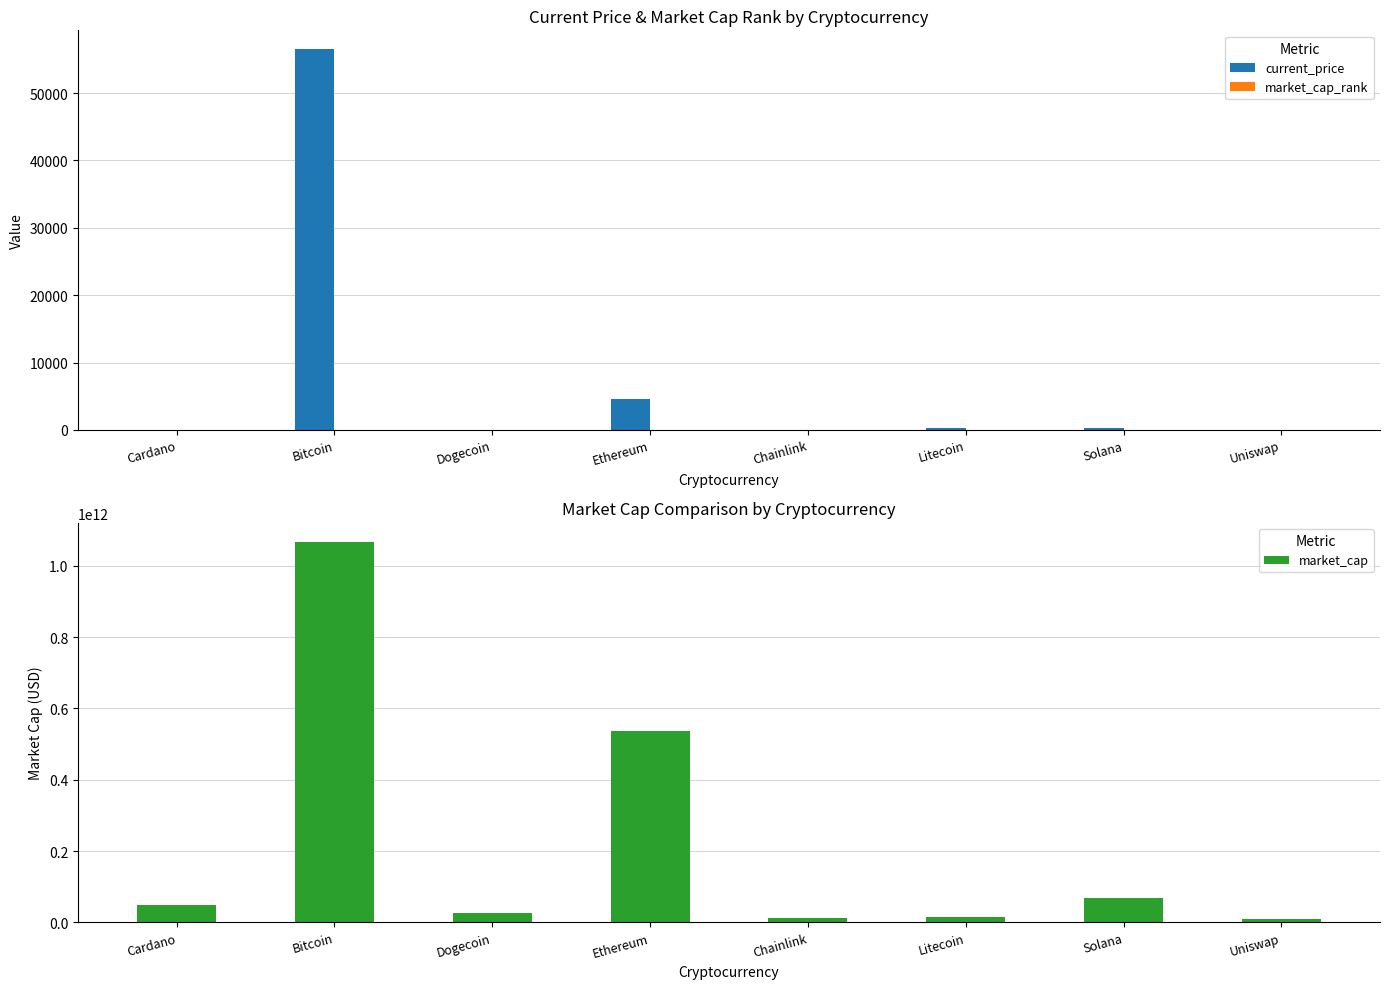

Which series has the largest total across all categories?

market_cap